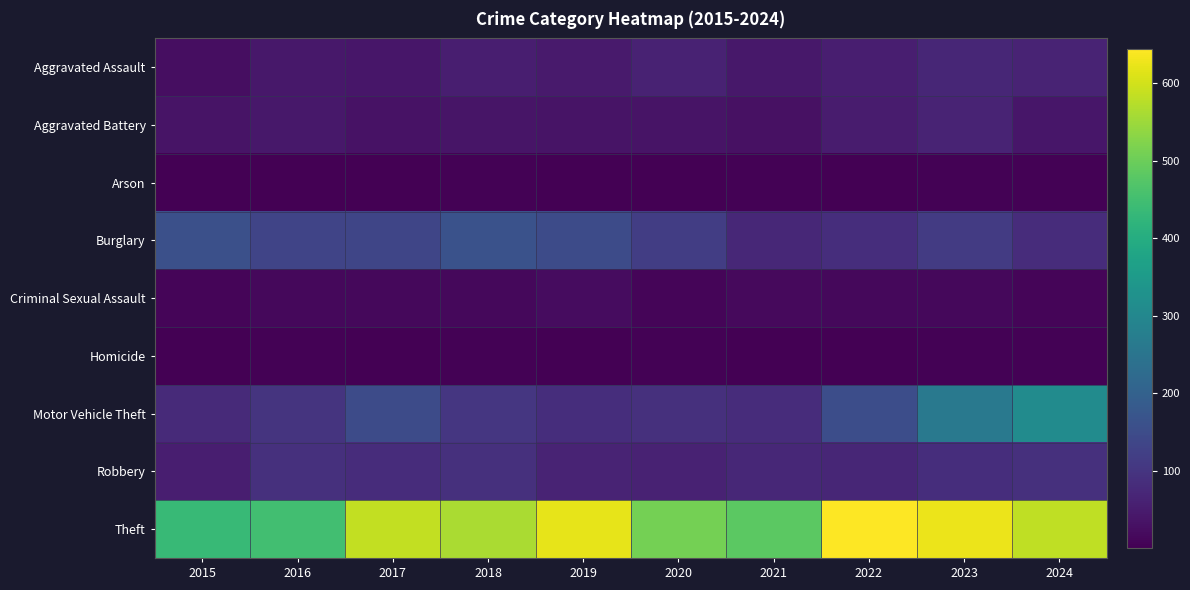

How many distinct data groups are displayed?

9